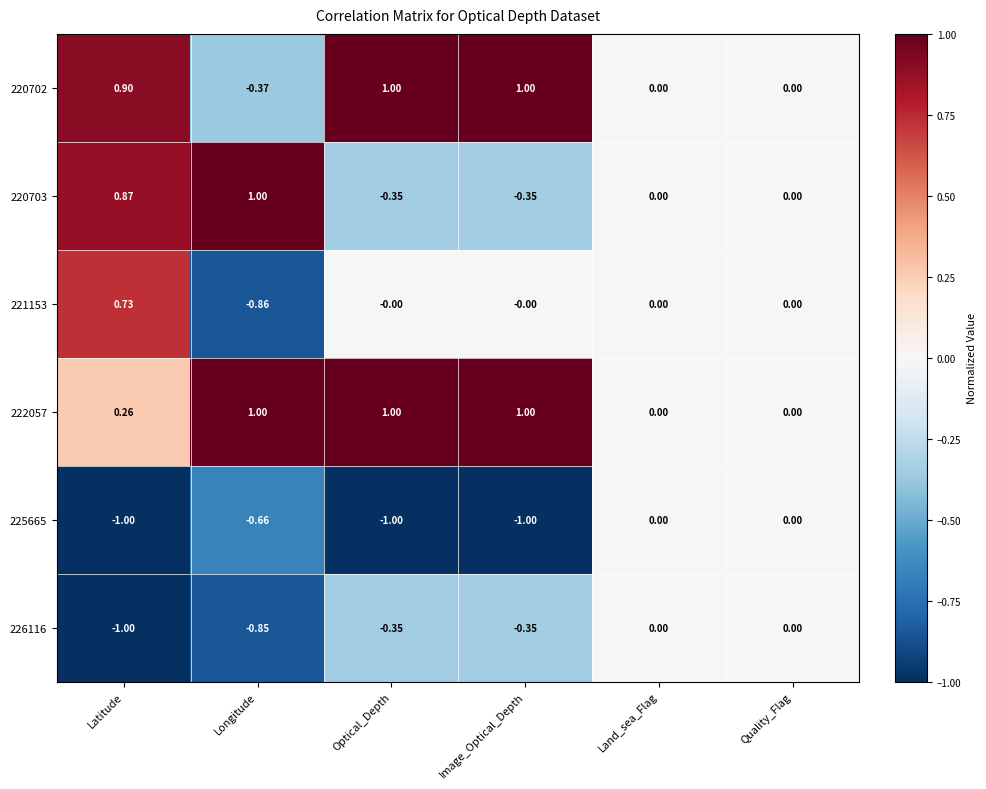

Which category has the highest value in the 220703 series?

Longitude